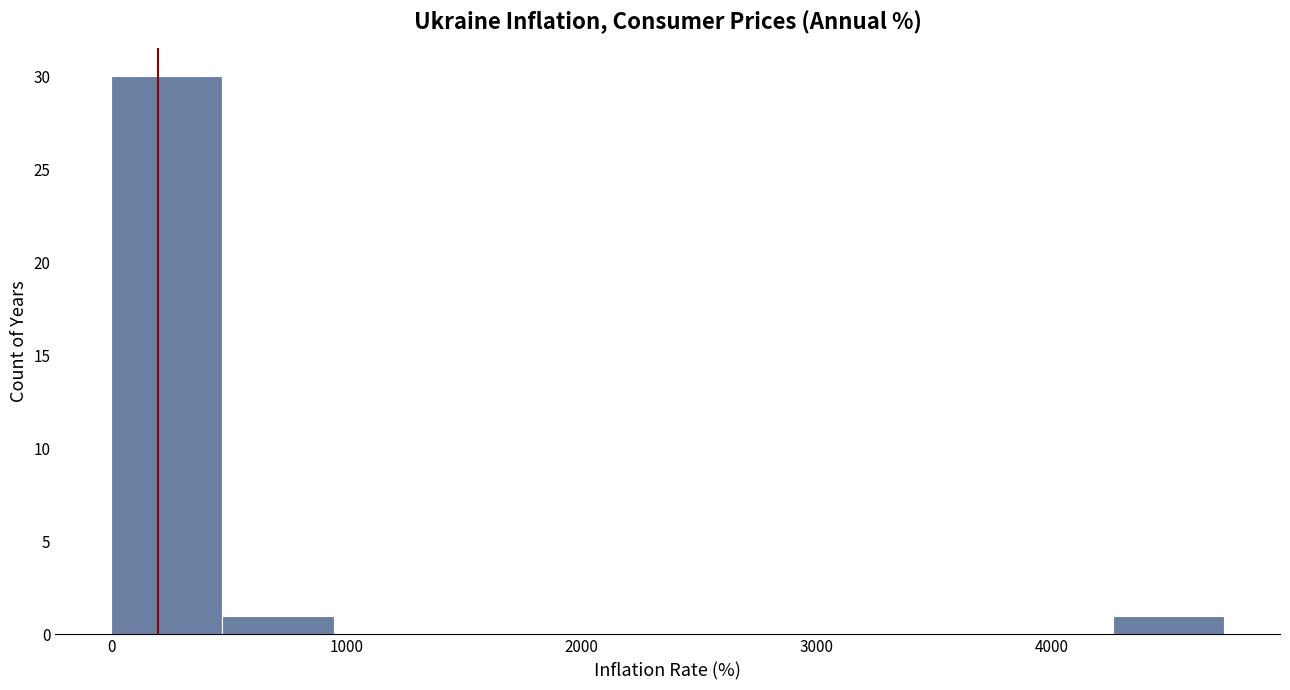

Reading left to right, transcribe this chart: for each bar, give the range it covers on the x-axis and its height. Neither the bar edges nor the heights are printed on the chart, so give them approximately, as read against the axes.

0 to 500: 30
500 to 900: 1
900 to 1400: 0
1400 to 1900: 0
1900 to 2400: 0
2400 to 2800: 0
2800 to 3300: 0
3300 to 3800: 0
3800 to 4300: 0
4300 to 4700: 1